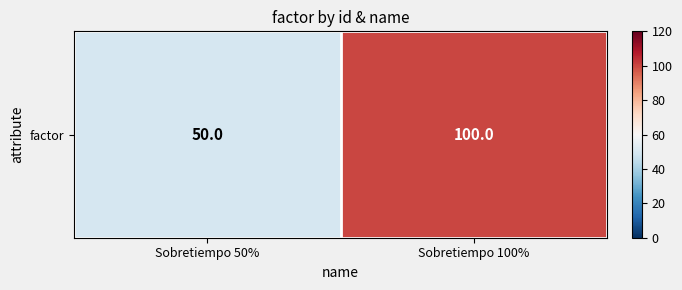

What is the difference between the maximum and minimum values?

50